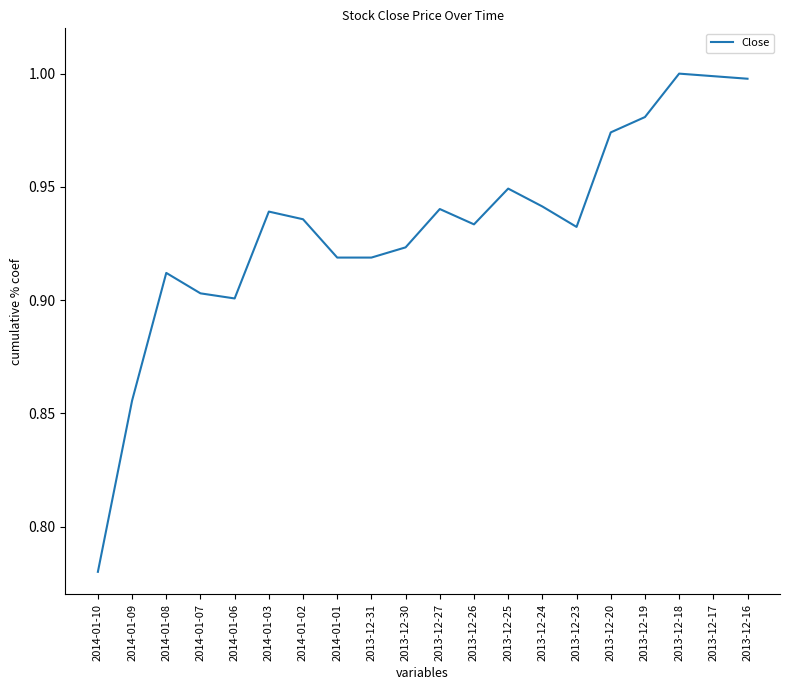

Which category has the lowest value across all series?

2014-01-10